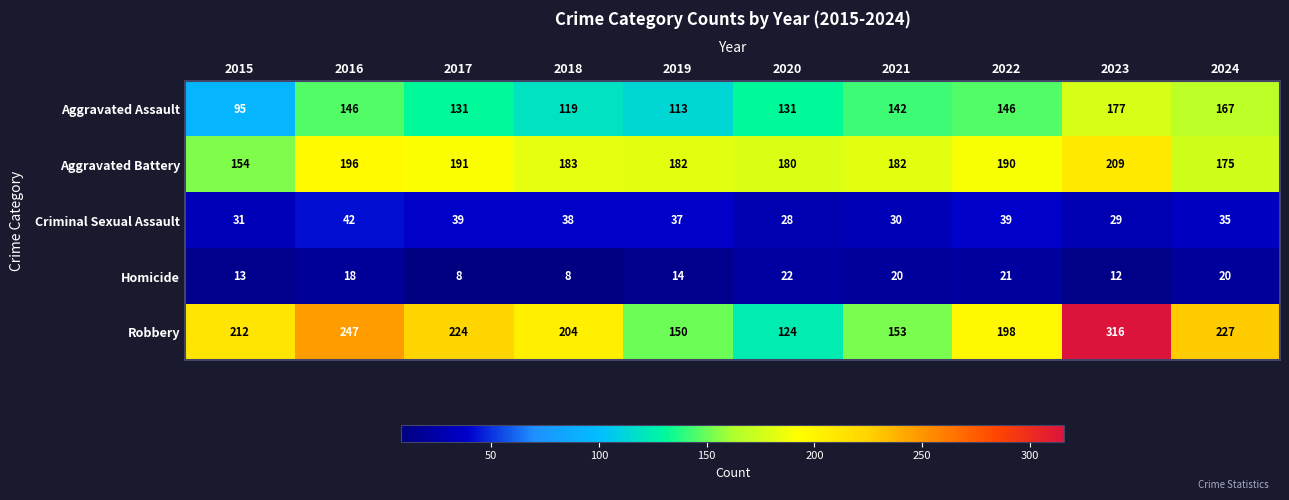

The Aggravated Assault series shows 272 at 2024. True or false?

False